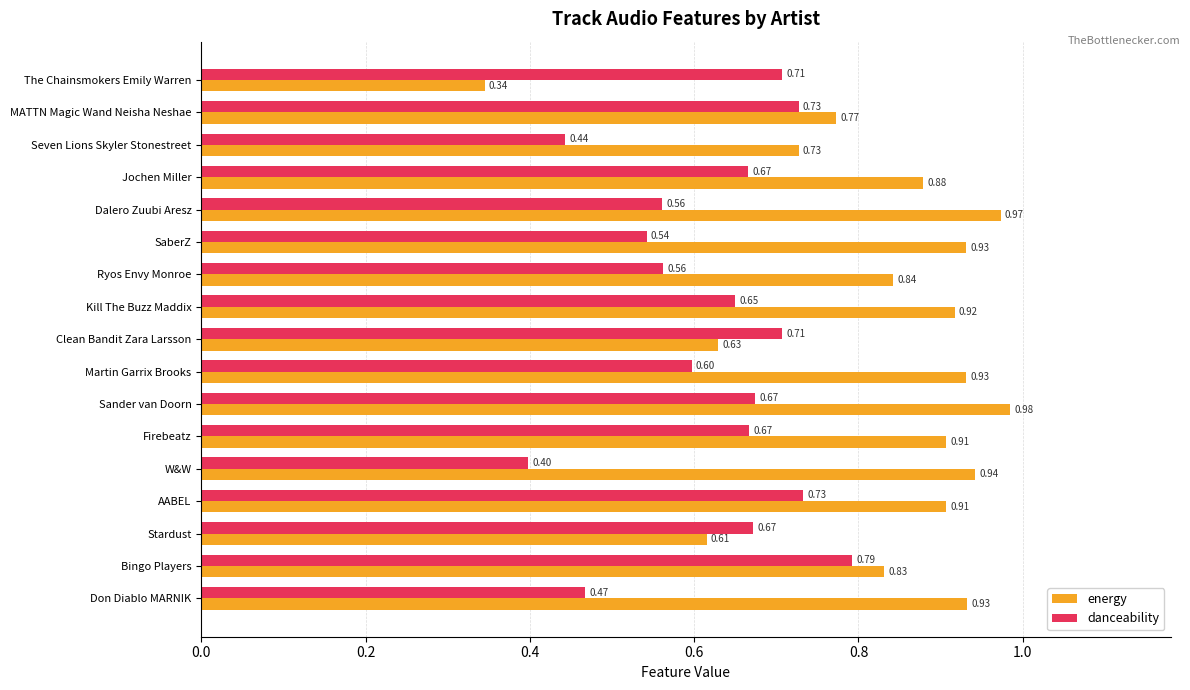

What is the sum of all energy values?

14.1